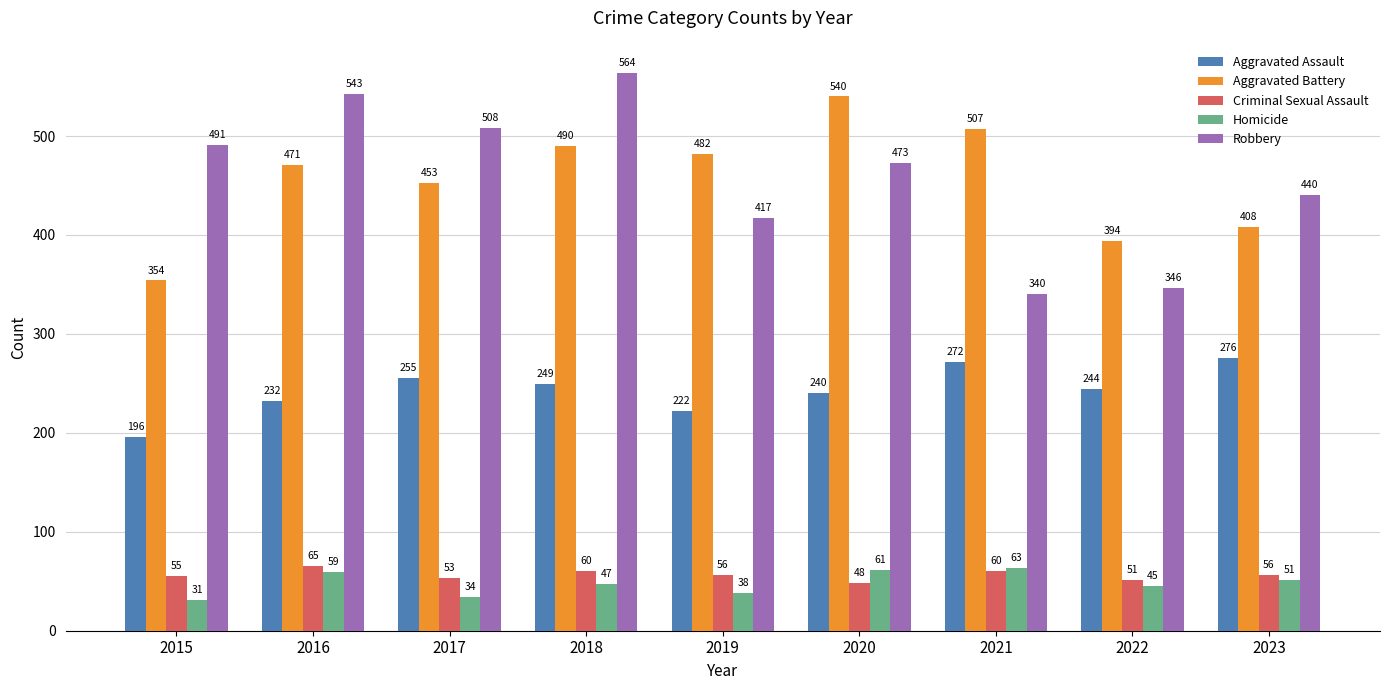

Count the number of data series in this chart.

5